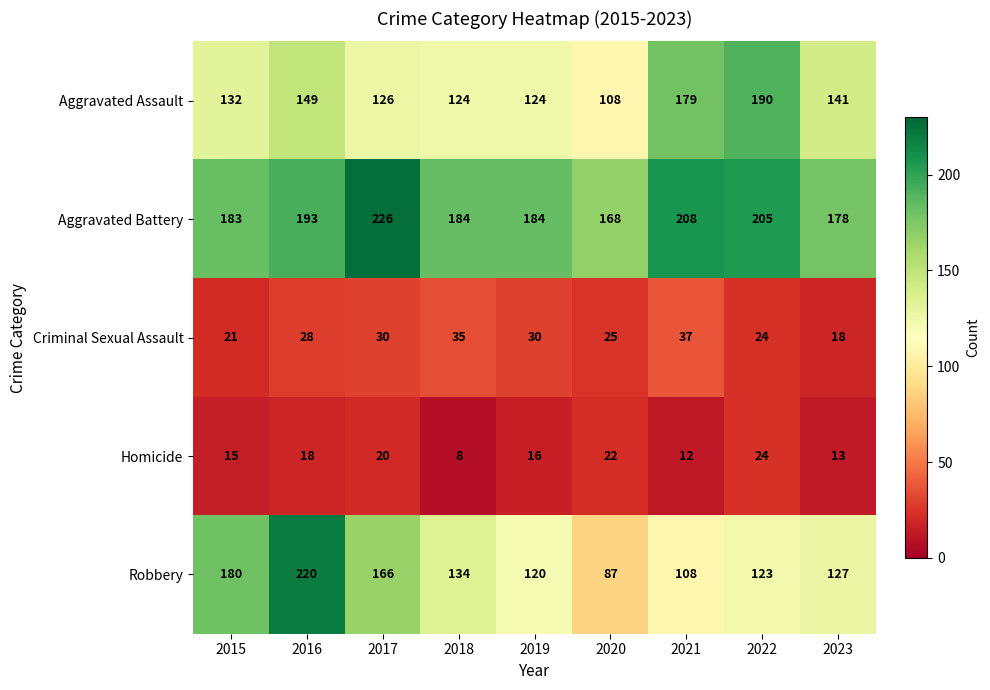

What is the sum of all Criminal Sexual Assault values?

248